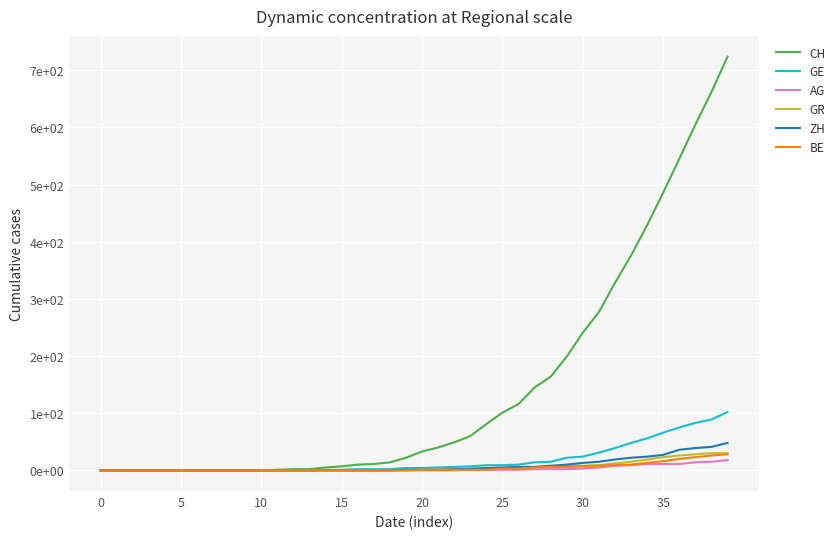

What are all the series names shown in the legend?

CH, GE, AG, GR, ZH, BE